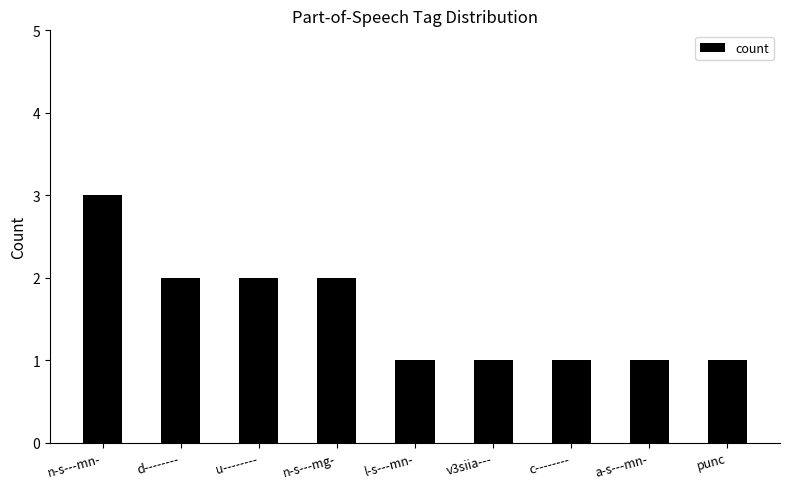

How many values are between 1 and 2?

8